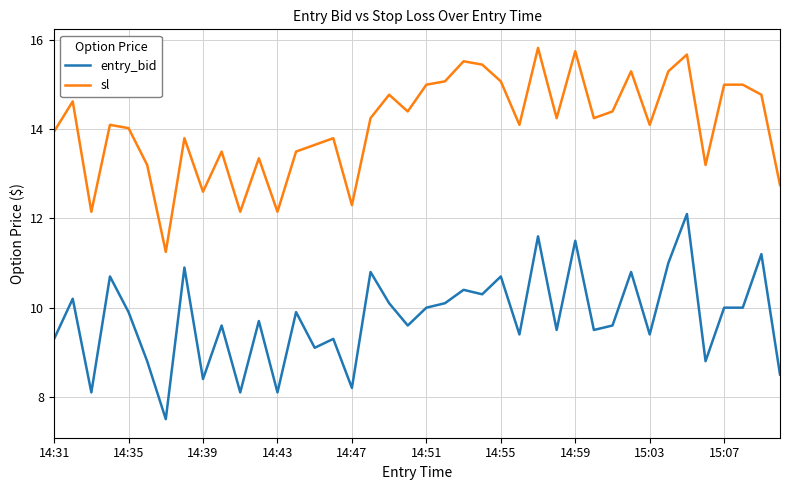

True or false: entry_bid and sl cross at least once.

False